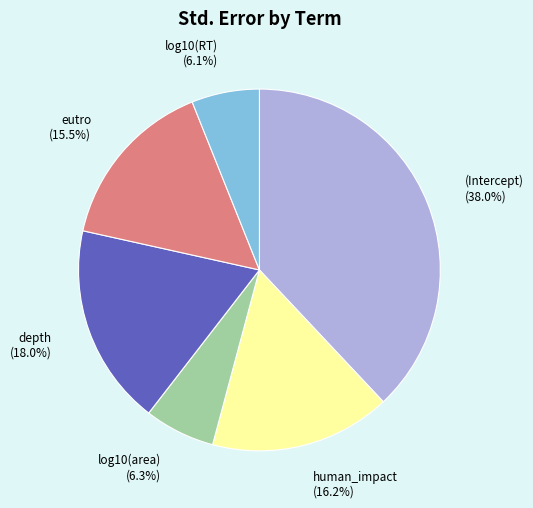

Is it true that human_impact is 29% of the pie?

False